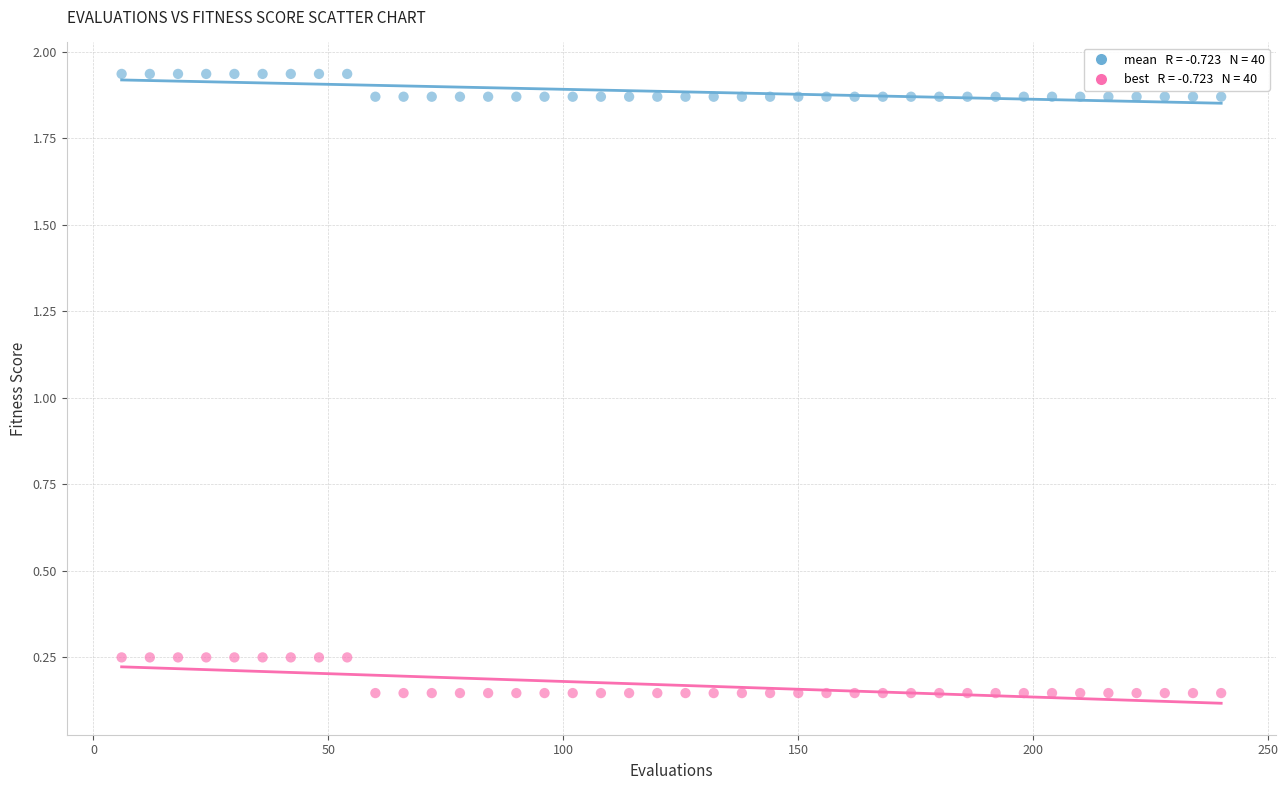

Across all data points, what is the range of Y values (max minus min)?

1.8